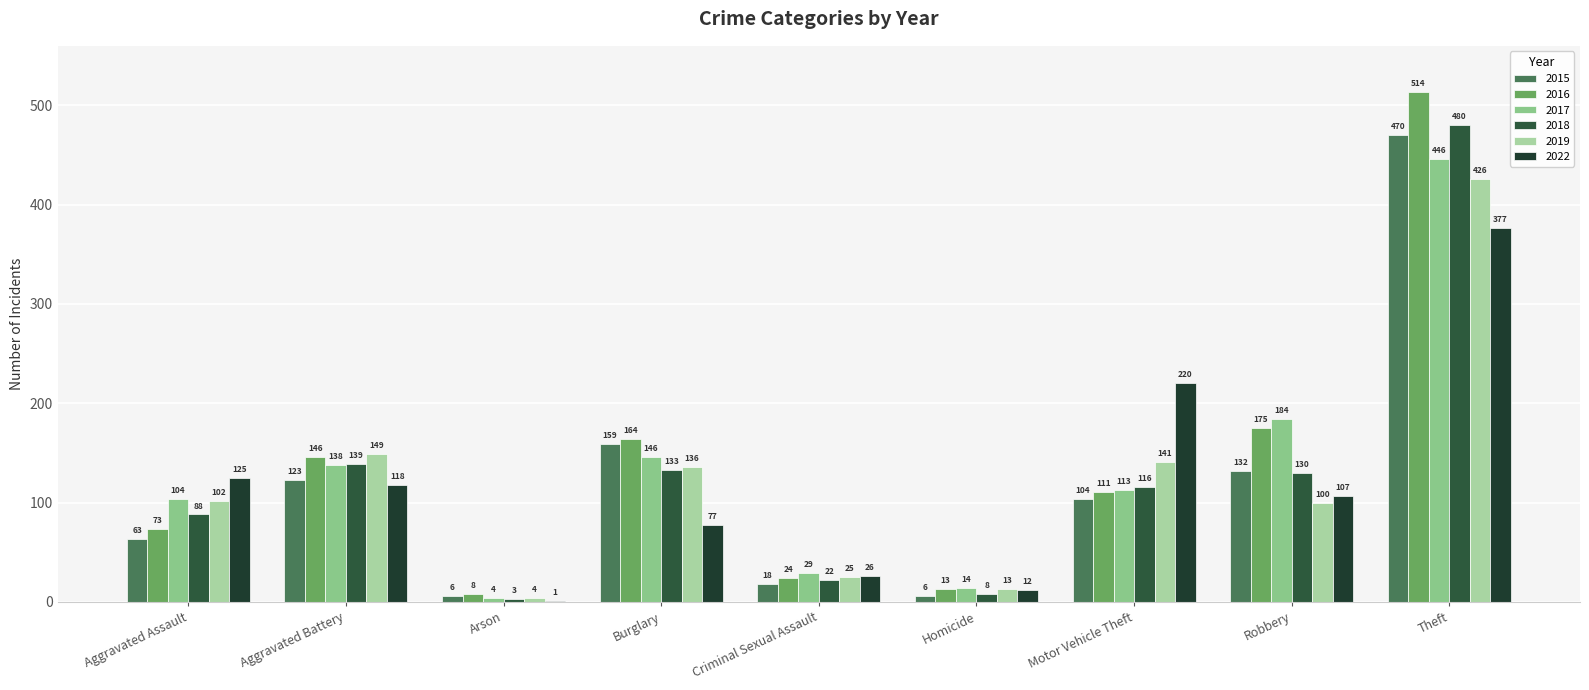

Reading left to right, extract all data points from this chart.

2015: Aggravated Assault=63	Aggravated Battery=123	Arson=6	Burglary=159	Criminal Sexual Assault=18	Homicide=6	Motor Vehicle Theft=104	Robbery=132	Theft=470
2016: Aggravated Assault=73	Aggravated Battery=146	Arson=8	Burglary=164	Criminal Sexual Assault=24	Homicide=13	Motor Vehicle Theft=111	Robbery=175	Theft=514
2017: Aggravated Assault=104	Aggravated Battery=138	Arson=4	Burglary=146	Criminal Sexual Assault=29	Homicide=14	Motor Vehicle Theft=113	Robbery=184	Theft=446
2018: Aggravated Assault=88	Aggravated Battery=139	Arson=3	Burglary=133	Criminal Sexual Assault=22	Homicide=8	Motor Vehicle Theft=116	Robbery=130	Theft=480
2019: Aggravated Assault=102	Aggravated Battery=149	Arson=4	Burglary=136	Criminal Sexual Assault=25	Homicide=13	Motor Vehicle Theft=141	Robbery=100	Theft=426
2022: Aggravated Assault=125	Aggravated Battery=118	Arson=1	Burglary=77	Criminal Sexual Assault=26	Homicide=12	Motor Vehicle Theft=220	Robbery=107	Theft=377